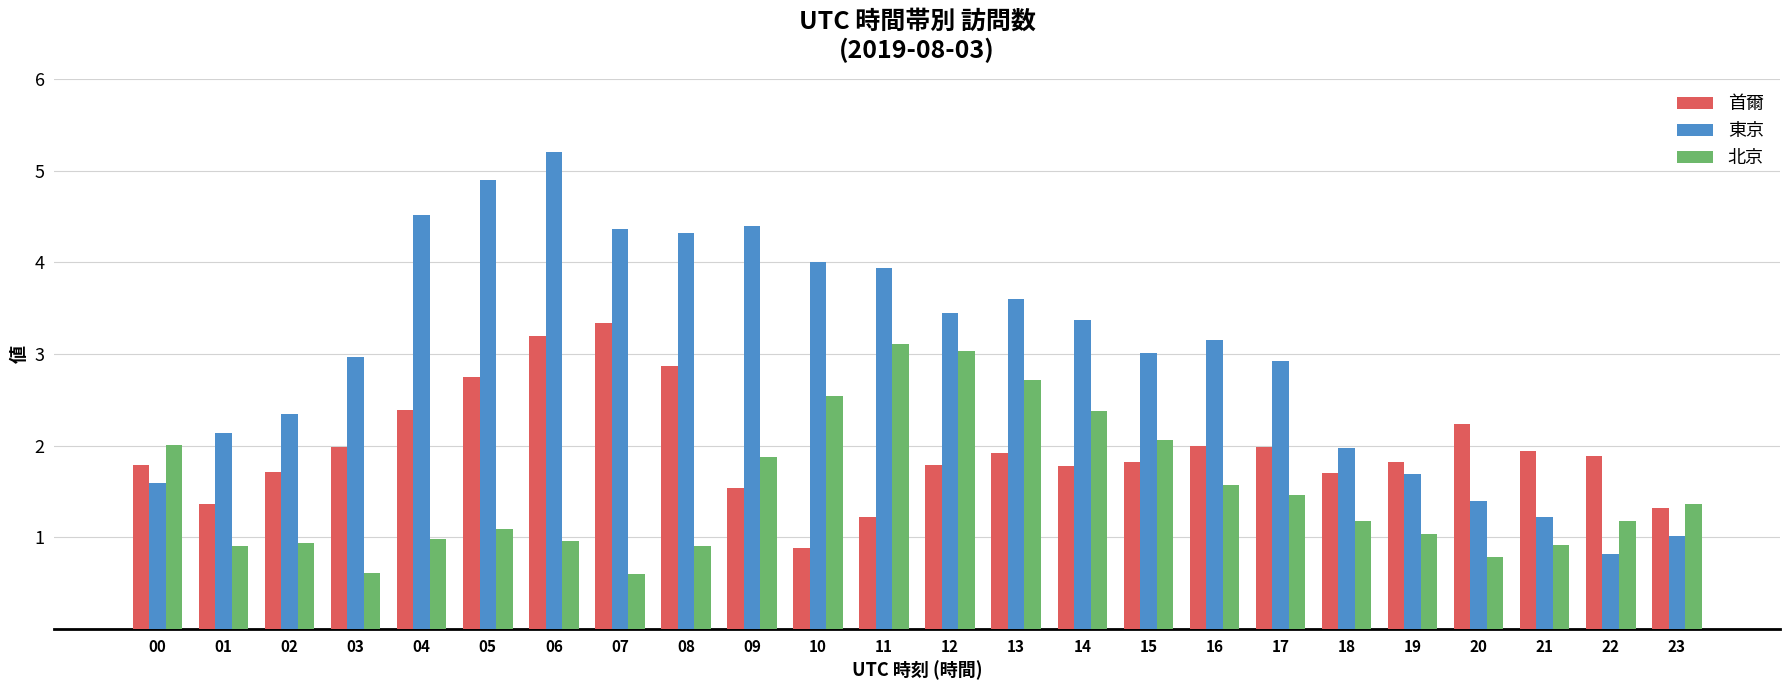

What is the difference between the maximum and minimum values in the 北京 series?

2.5